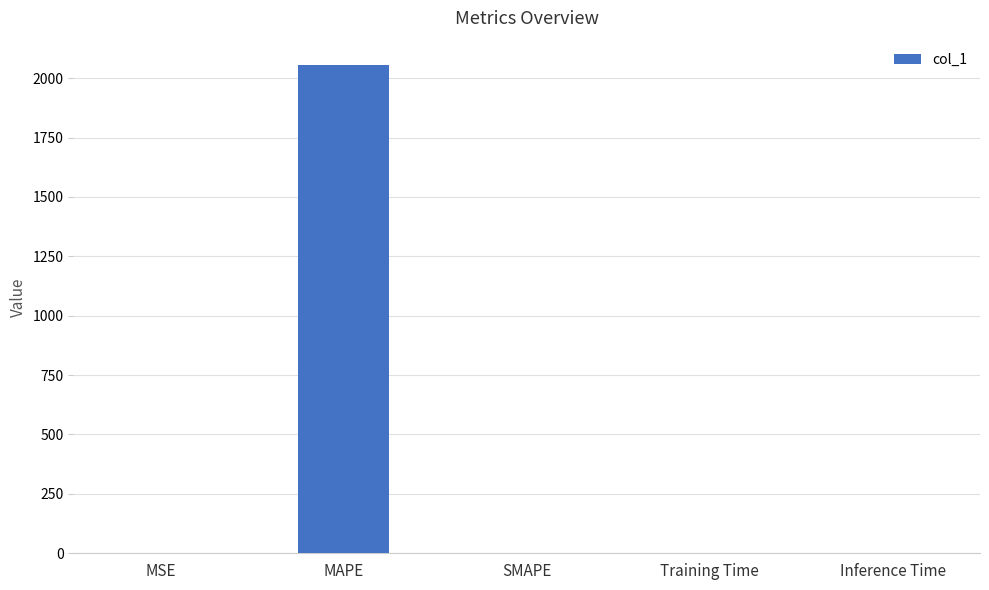

Which category has the highest value across all series?

MAPE